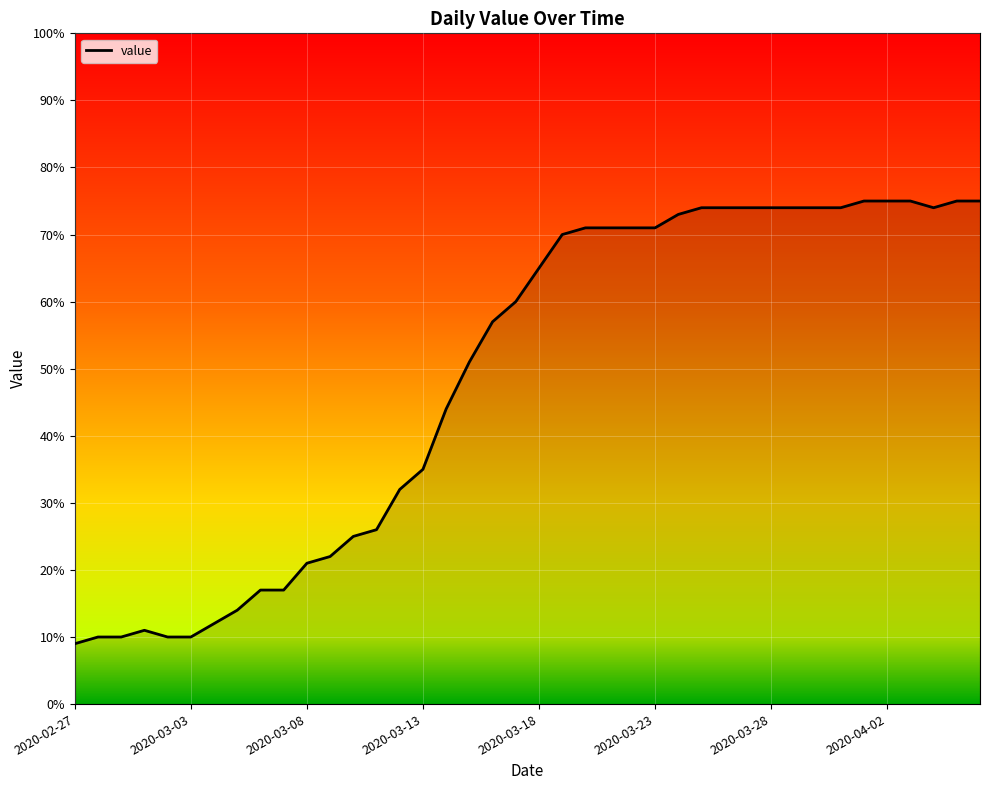

What is the minimum value shown in the chart?

9